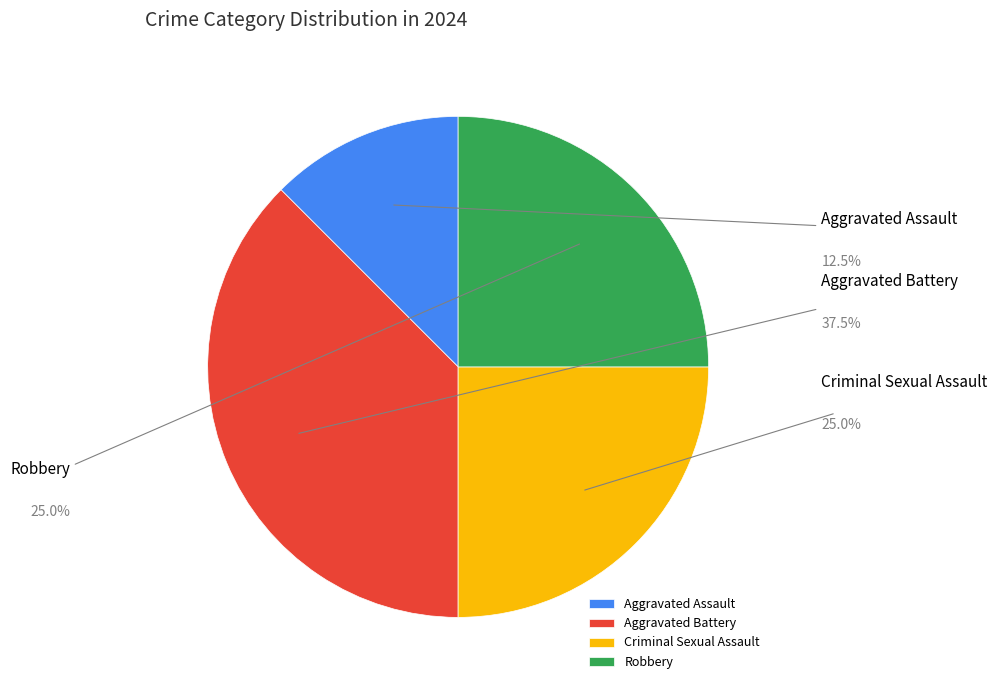

Combined, what portion of the pie is Aggravated Battery and Criminal Sexual Assault?

62.5%